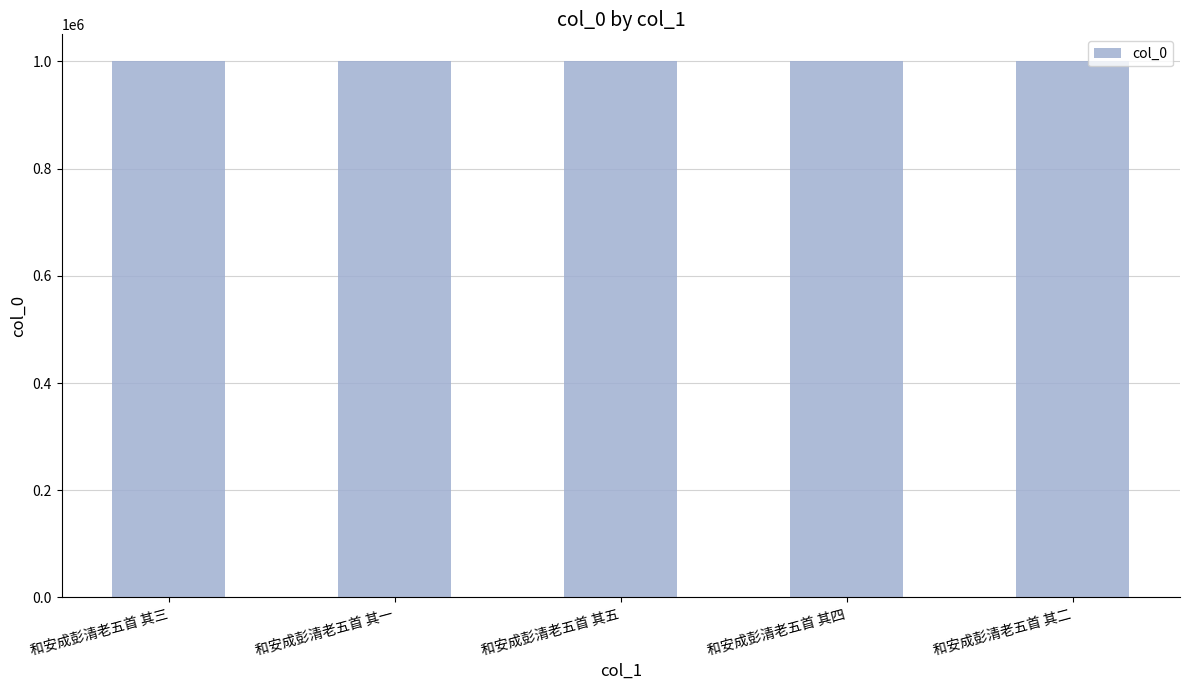

Are the bars horizontal?

No